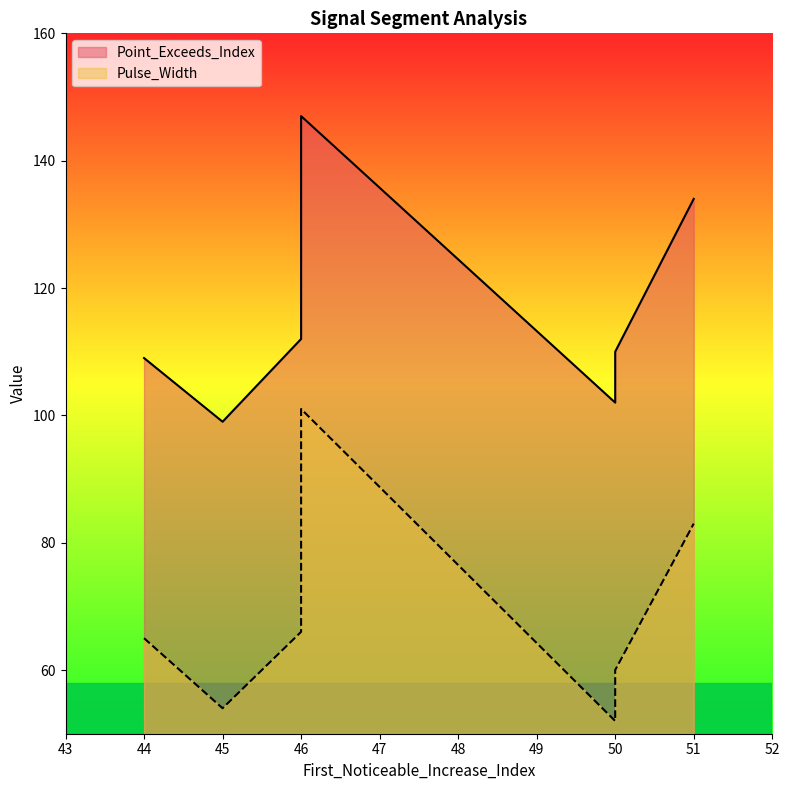

The value of Pulse_Width at 50 is 60. True or false?

True